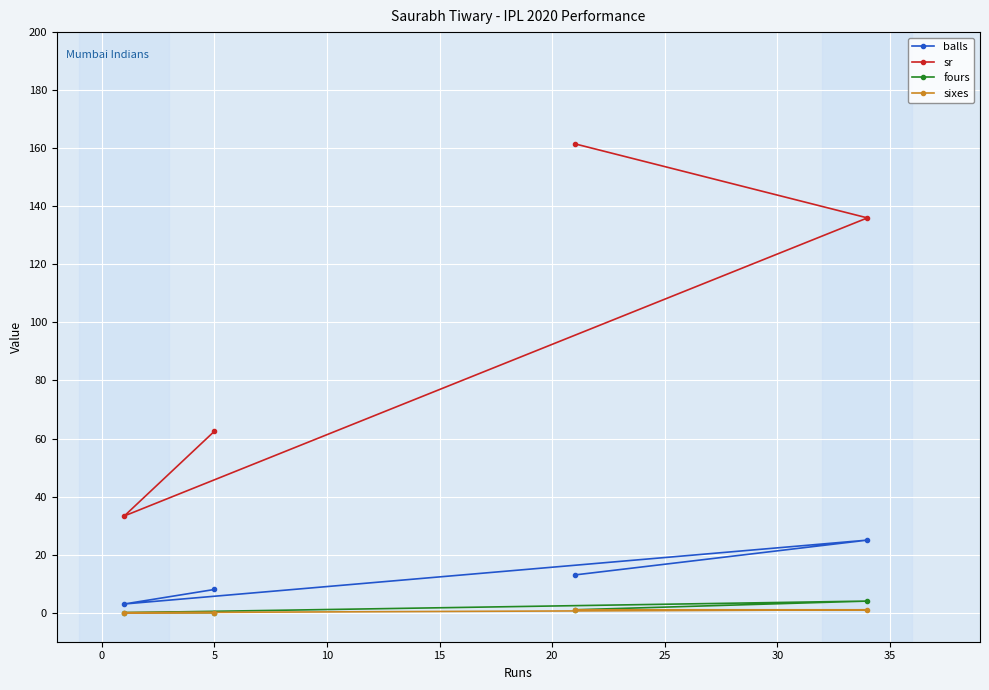

Which series has the widest spread of values?

sr